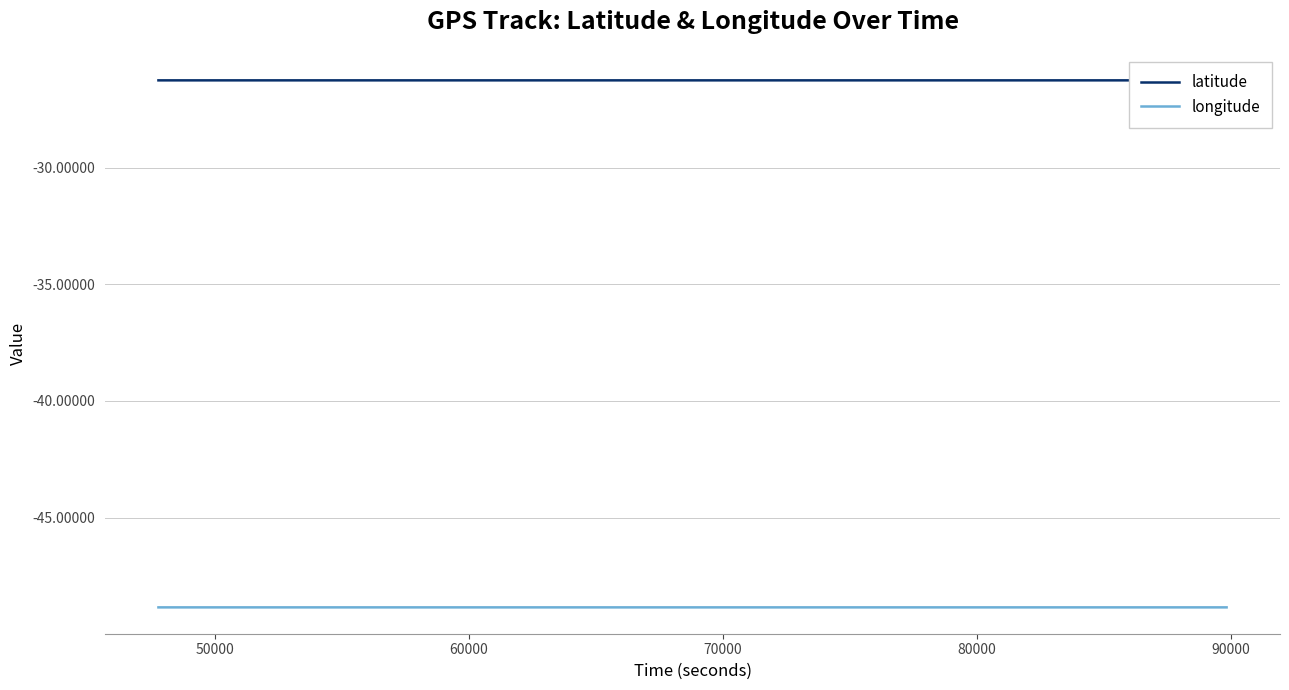

True or false: latitude has more than 0 points higher than both neighbors.

True